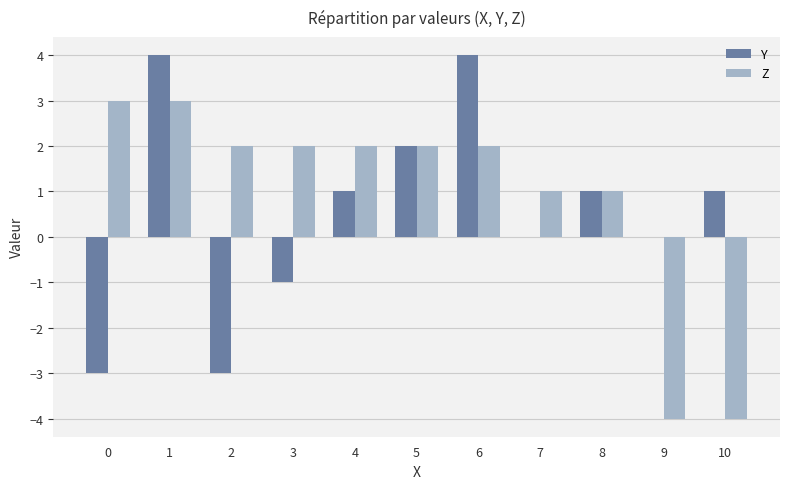

What is the total value across all series at 3?

1